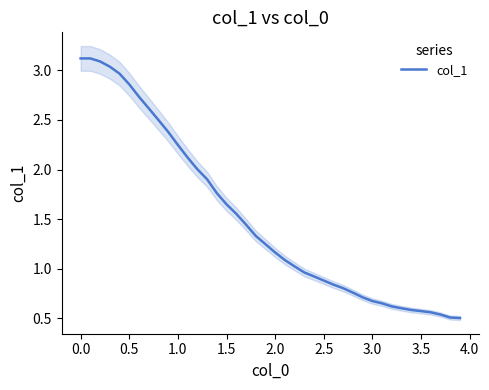

Approximately how many times larger is the value at 20 compared to 0.5?

0.4